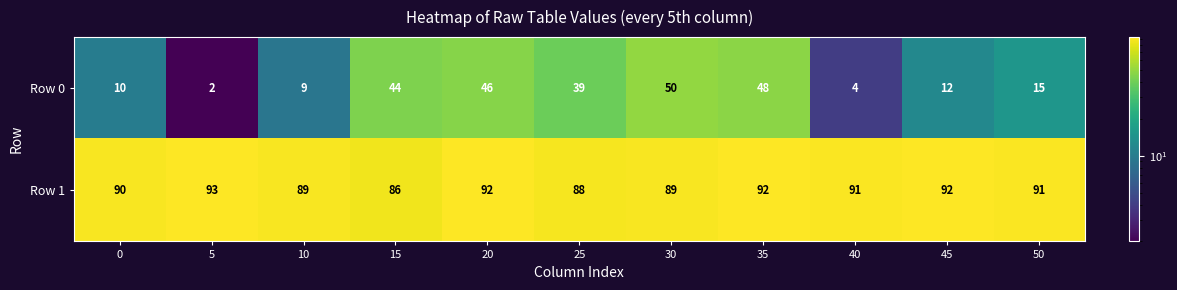

List the series in order of their peak value, highest first.

Row 1, Row 0